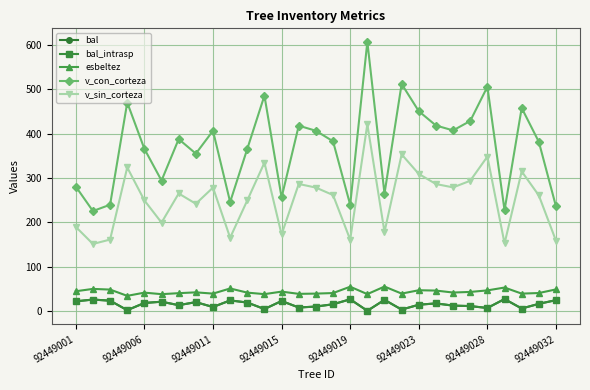

True or false: v_sin_corteza and bal intersect in this chart.

False